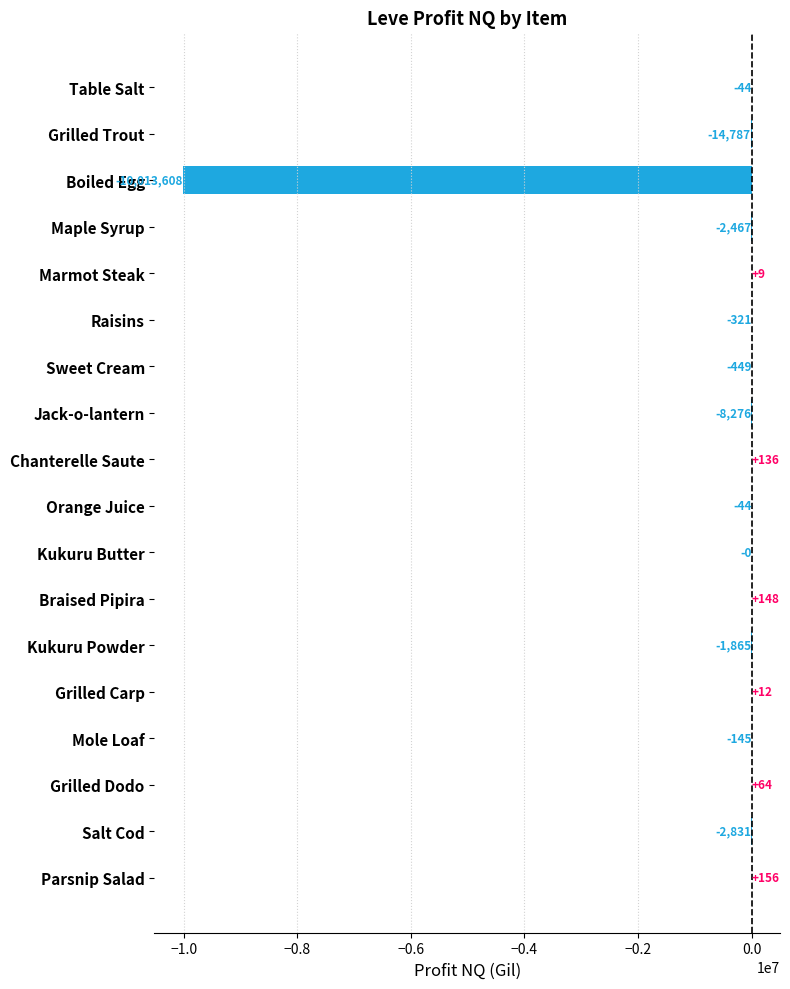

At which label is the value closest to -5006725?

Grilled Trout